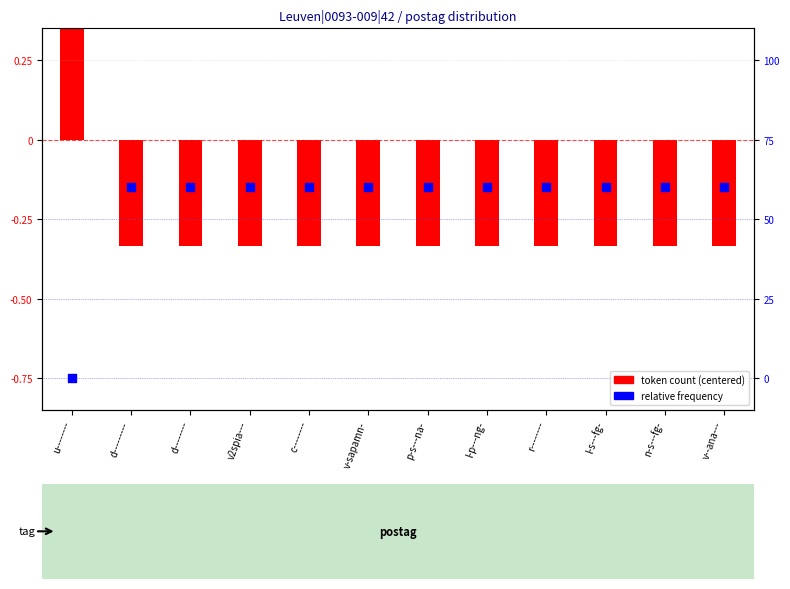

Which series reaches the maximum Y coordinate?

token count (centered)